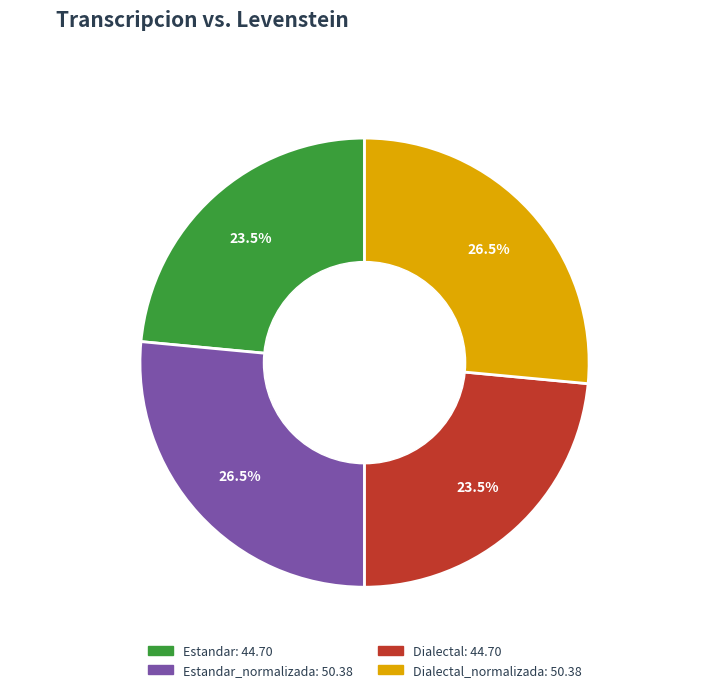

Approximately how many times larger is the value at Dialectal_normalizada compared to Estandar?

1.1